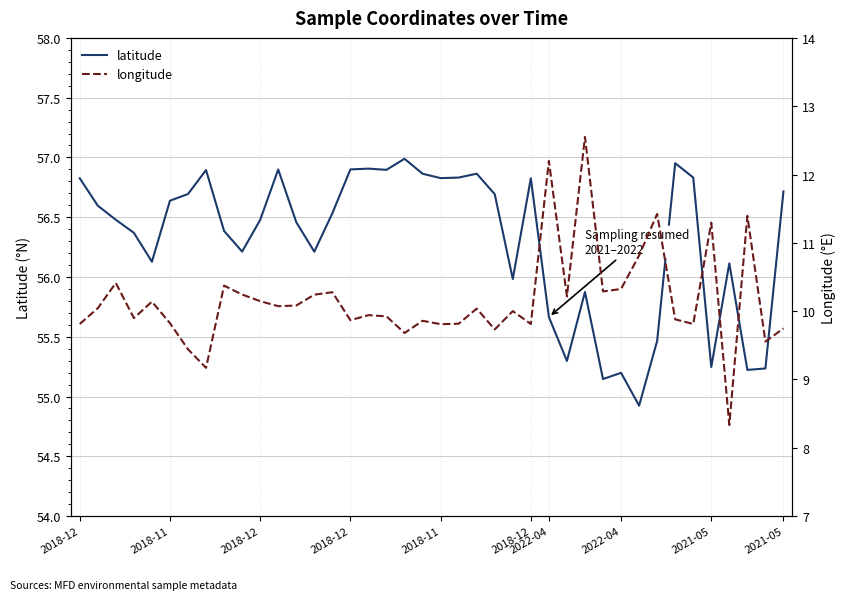

How many data points does each series have?

40